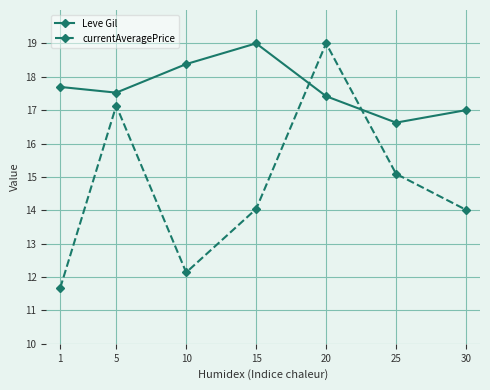

True or false: currentAveragePrice has more than 0 points higher than both neighbors.

True